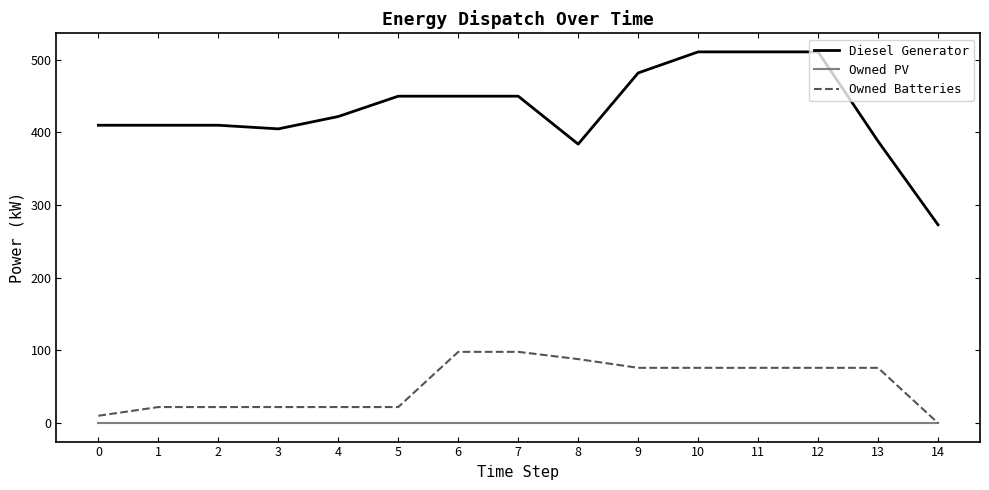

What is the spread (max minus min) of values at 6?

450.0